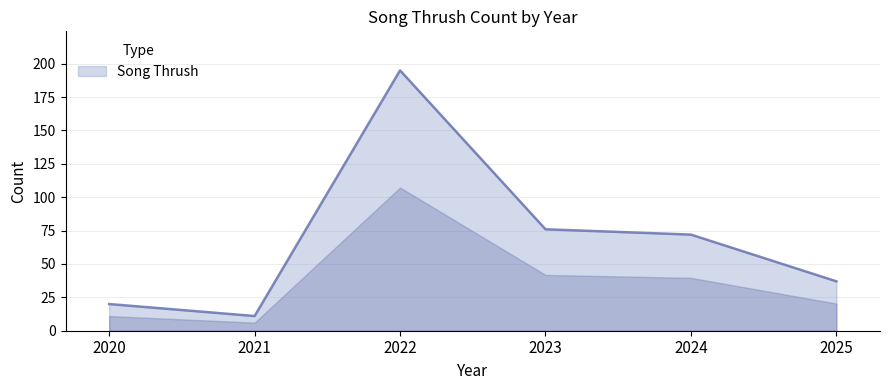

Reading left to right, transcribe all the data shown in this chart.

20	11	195	76	72	37